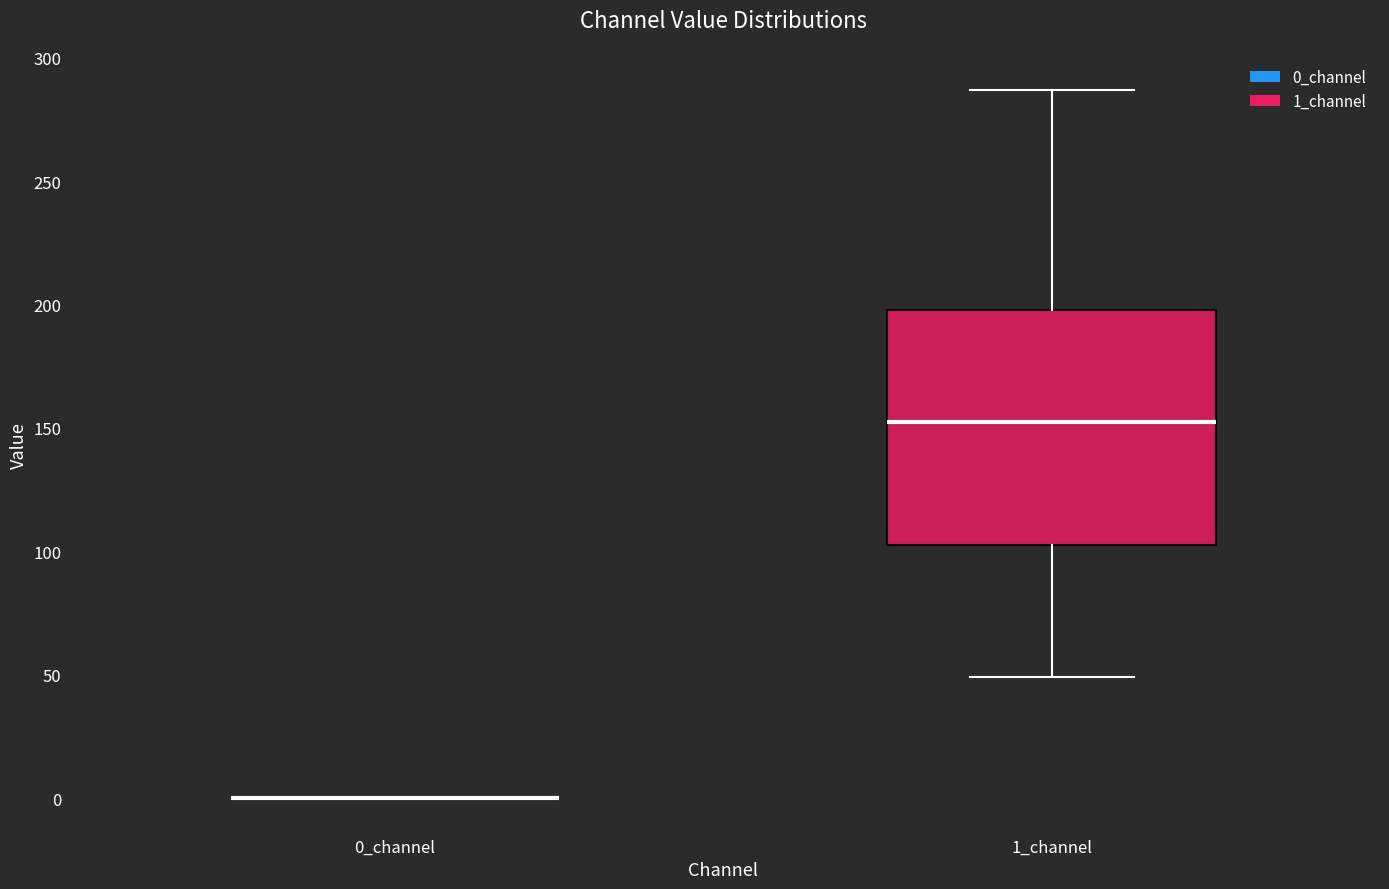

Reading left to right, transcribe this box plot: for each box, give where its median line is, the range the box spans, and where its two whiskers end, as read against the y-axis. The values are not printed on the chart, so give them approximately, as read against the axis.

0_channel: box collapsed to a line at 0, whiskers 0 to 0
1_channel: median 155, box 105 to 200, whiskers 50 to 285